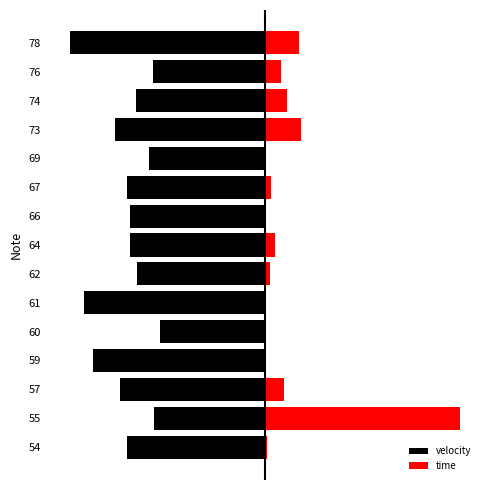

What is the sum of all velocity values?

-1257.6